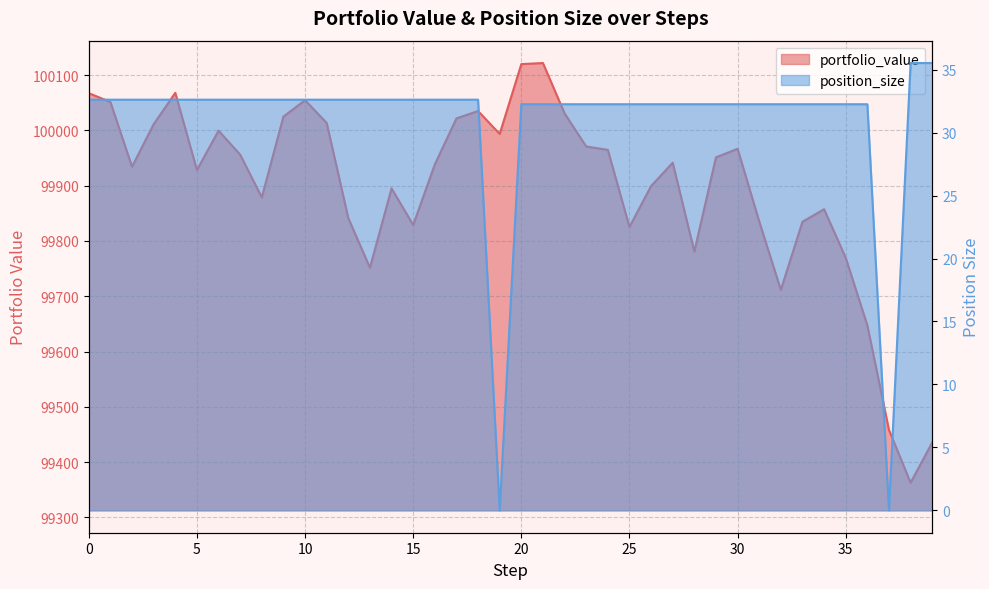

What is the value of the position_size point at the 19th from the left?

32.6